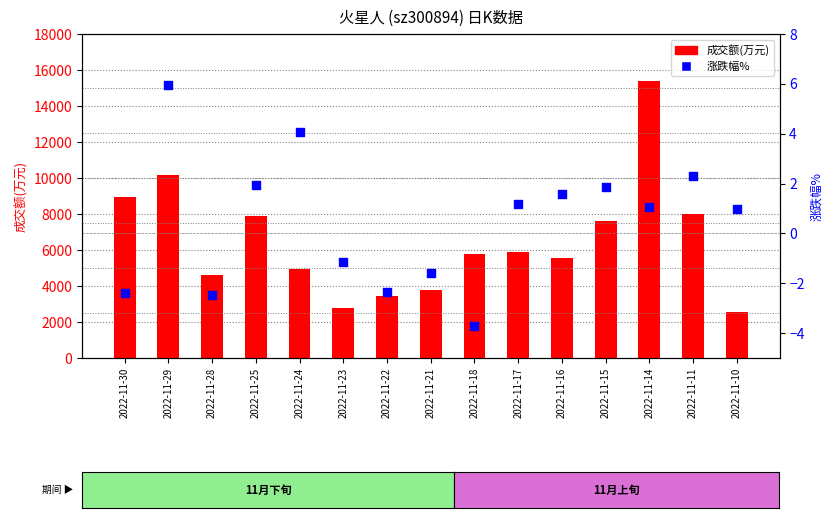

What are all the series names shown in the legend?

成交额(万元), 涨跌幅%